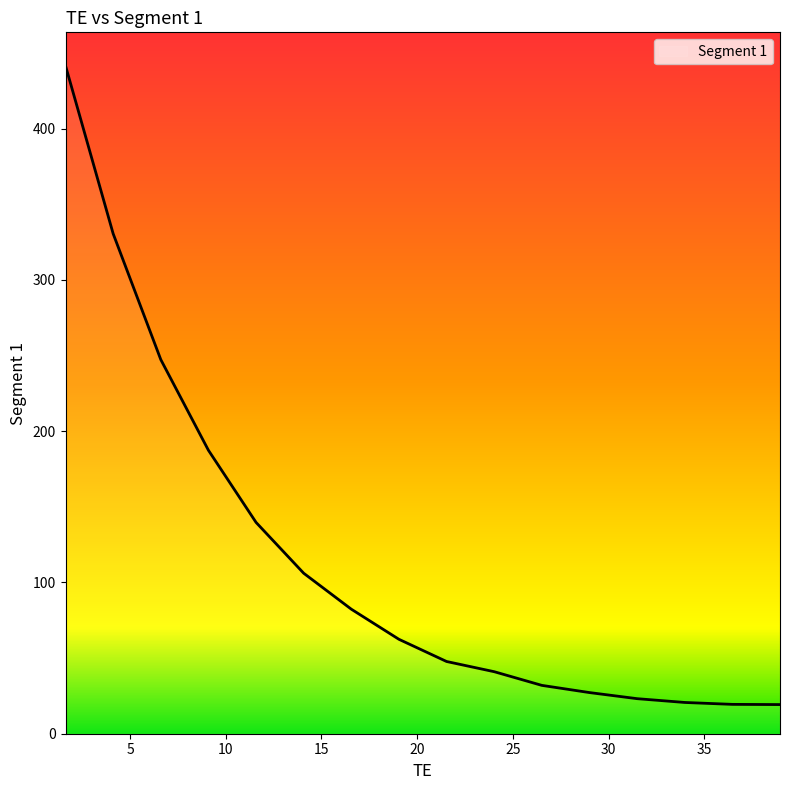

What is the difference between the maximum and minimum values?

422.4